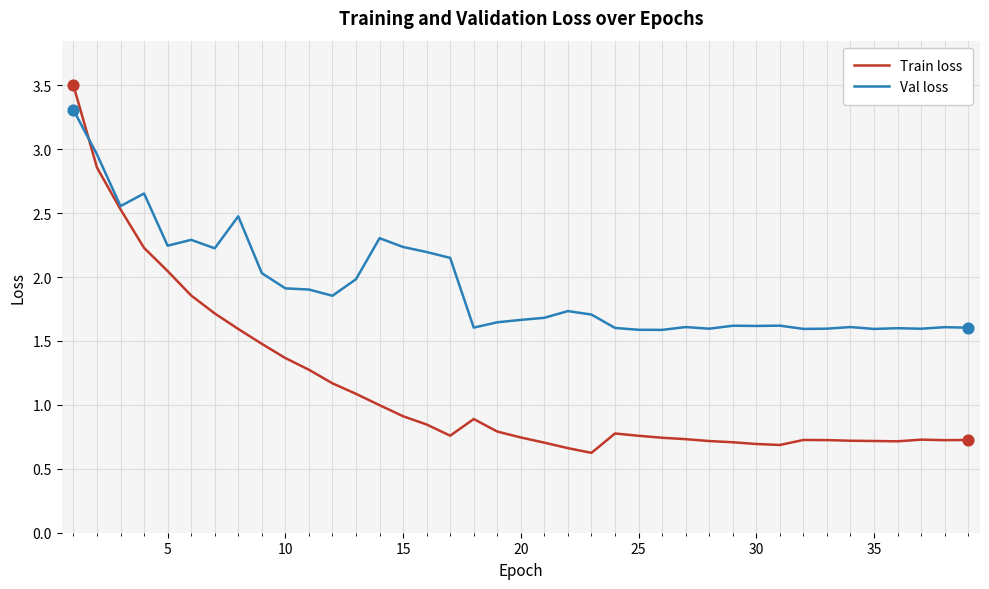

Which series has the largest range (max minus min)?

Train loss